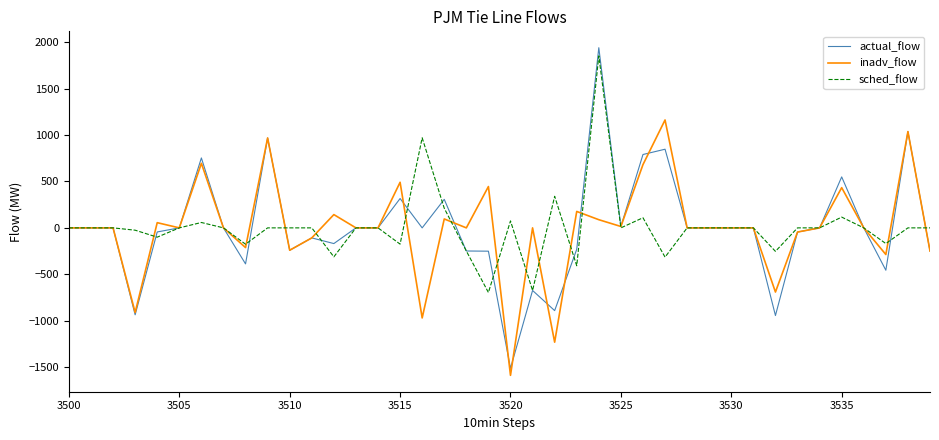

What is the minimum value for inadv_flow?

-1588